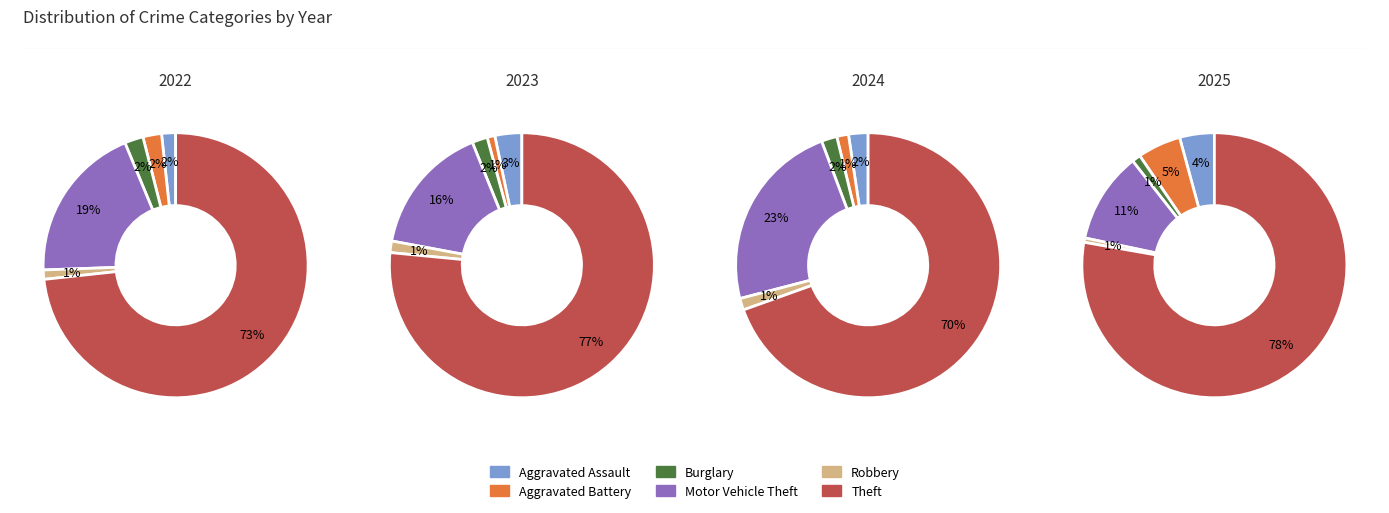

Combined, do 10 and 2 account for over 50%?

No